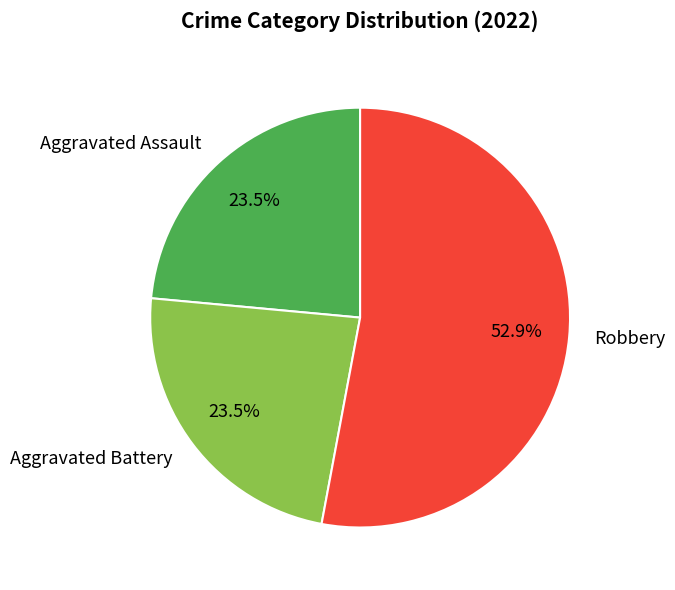

Is the sum of Robbery and Aggravated Battery greater than half?

Yes